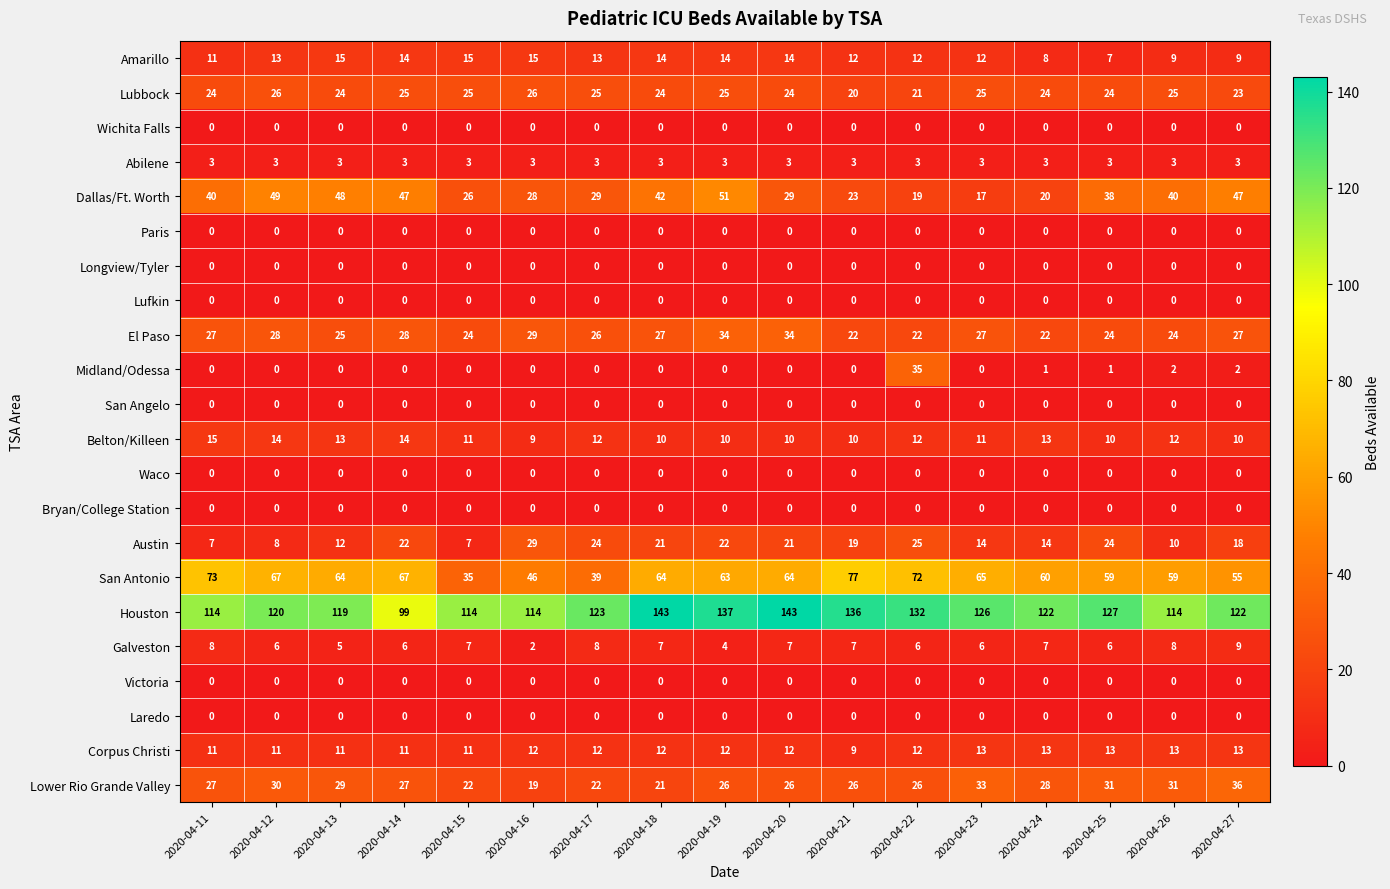

At how many categories does at least one series exceed 28?

17